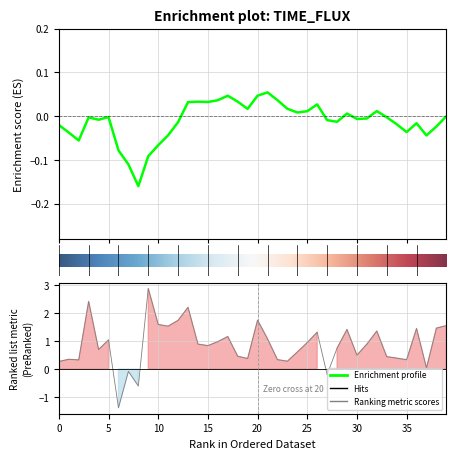

Reading left to right, what are all the values shown in this chart?

0.3	0.3	0.3	2.4	0.7	1.0	-1.4	-0.1	-0.6	2.9	1.6	1.5	1.7	2.2	0.9	0.8	1.0	1.2	0.5	0.4	1.7	1.1	0.3	0.3	0.6	0.9	1.3	-0.2	0.7	1.4	0.5	0.9	1.4	0.4	0.4	0.3	1.5	0.0	1.5	1.6